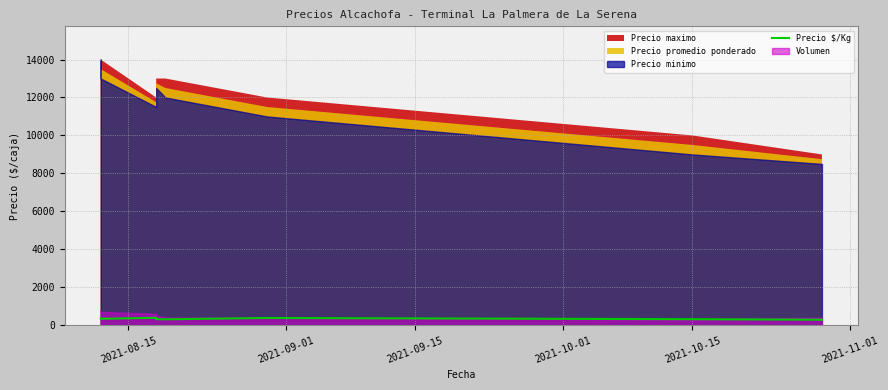

True or false: the data has more than 1 interior local peaks.

True